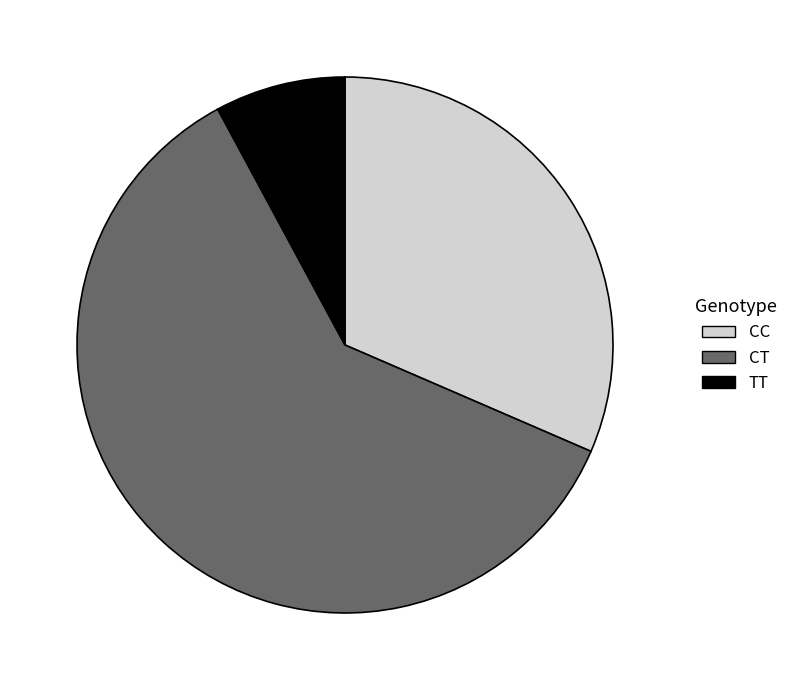

Is there a majority slice in this chart?

Yes